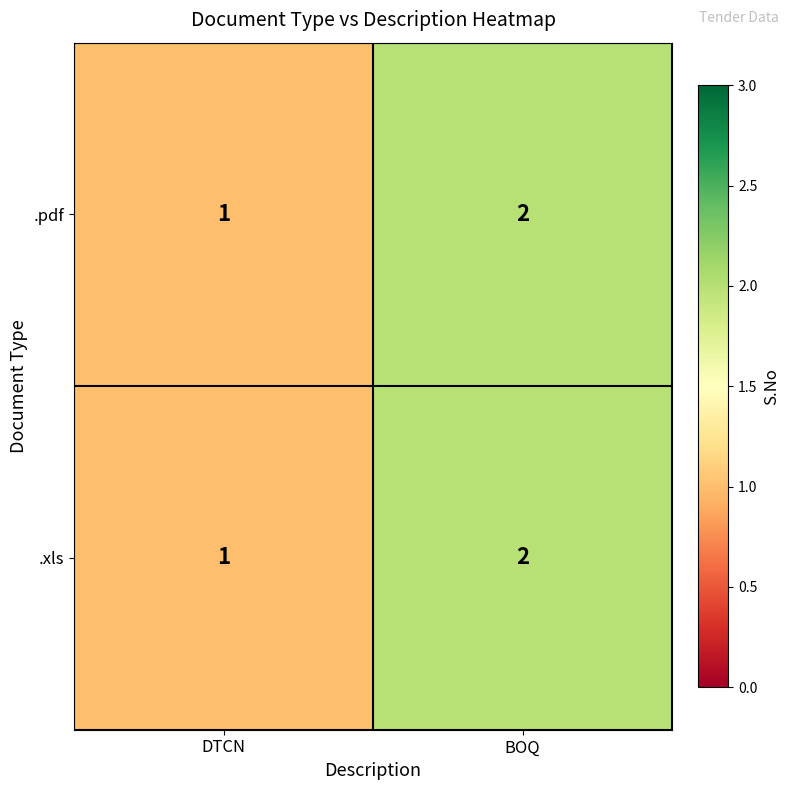

Which category has the highest value across all series?

BOQ